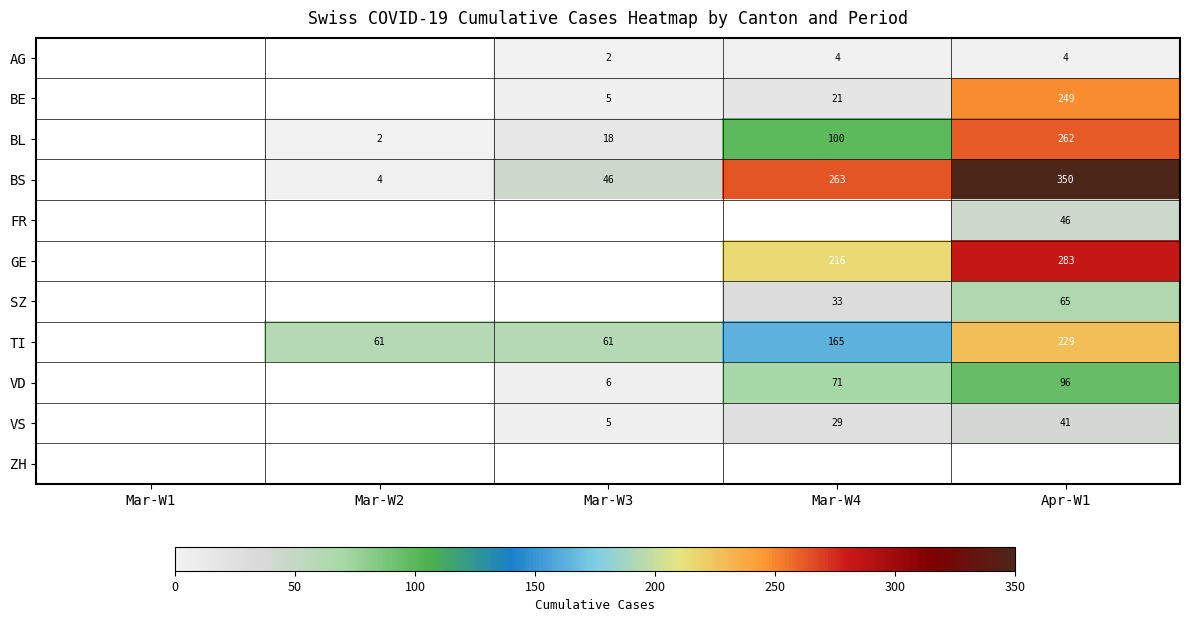

Is the value of BE at Apr-W1 greater than the value of GE at Apr-W1?

No